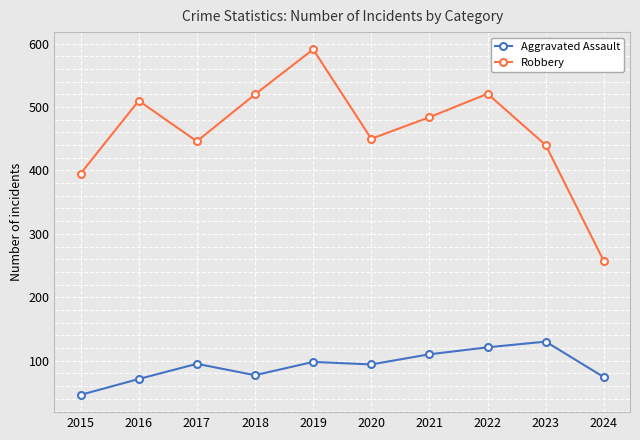

What is the sum of all Robbery values?

4614